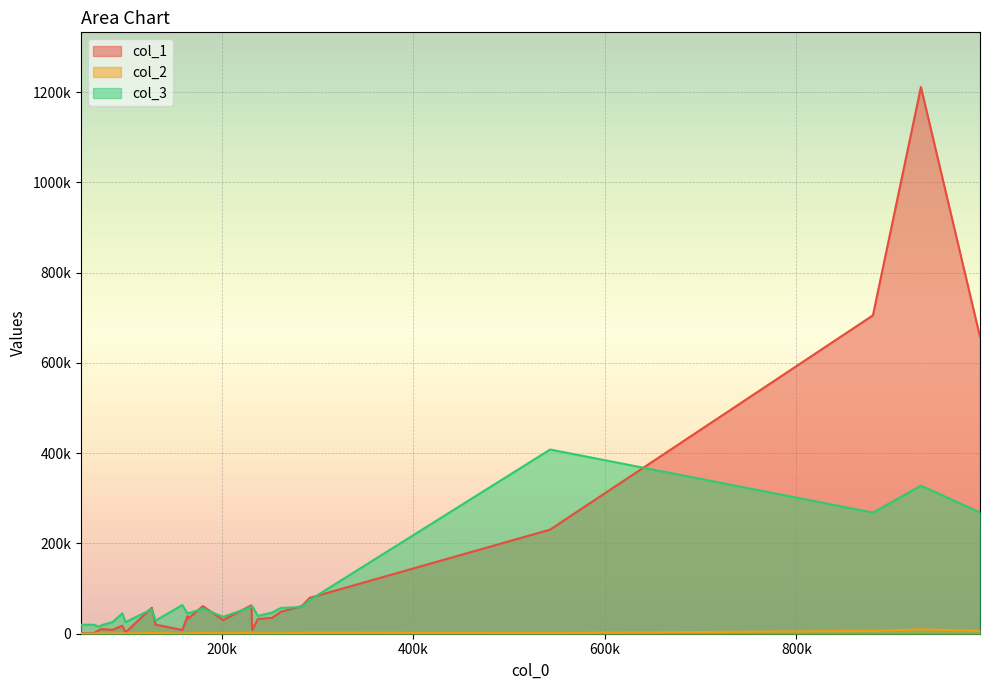

What is the difference between the maximum and minimum values in the col_1 series?

1210081